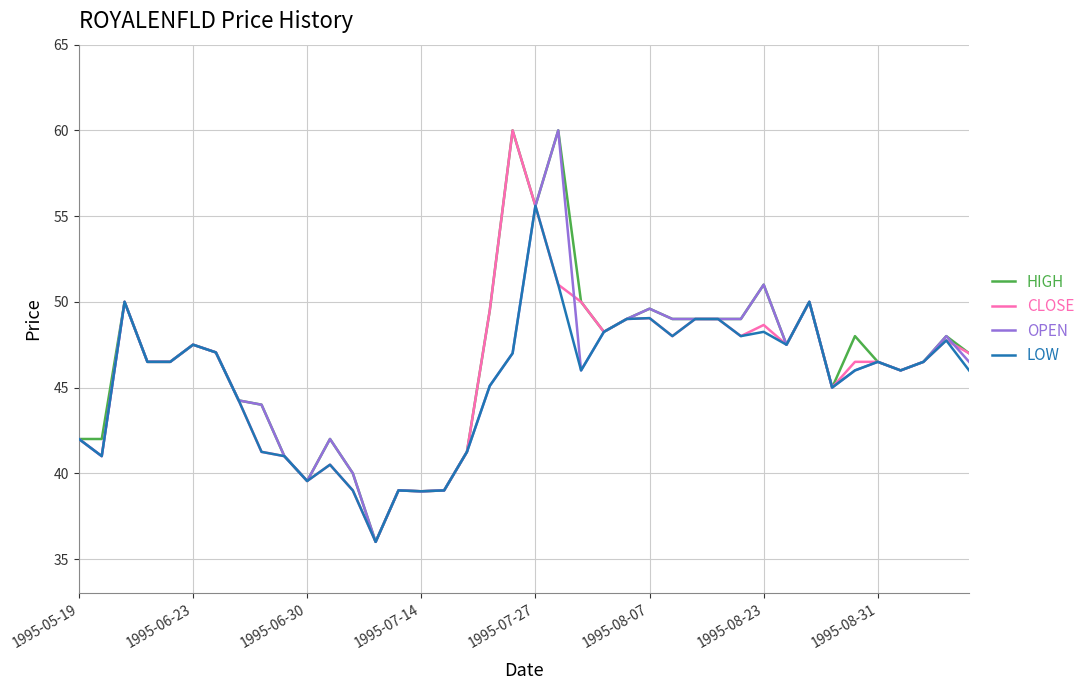

What is the greatest value displayed?

60.0